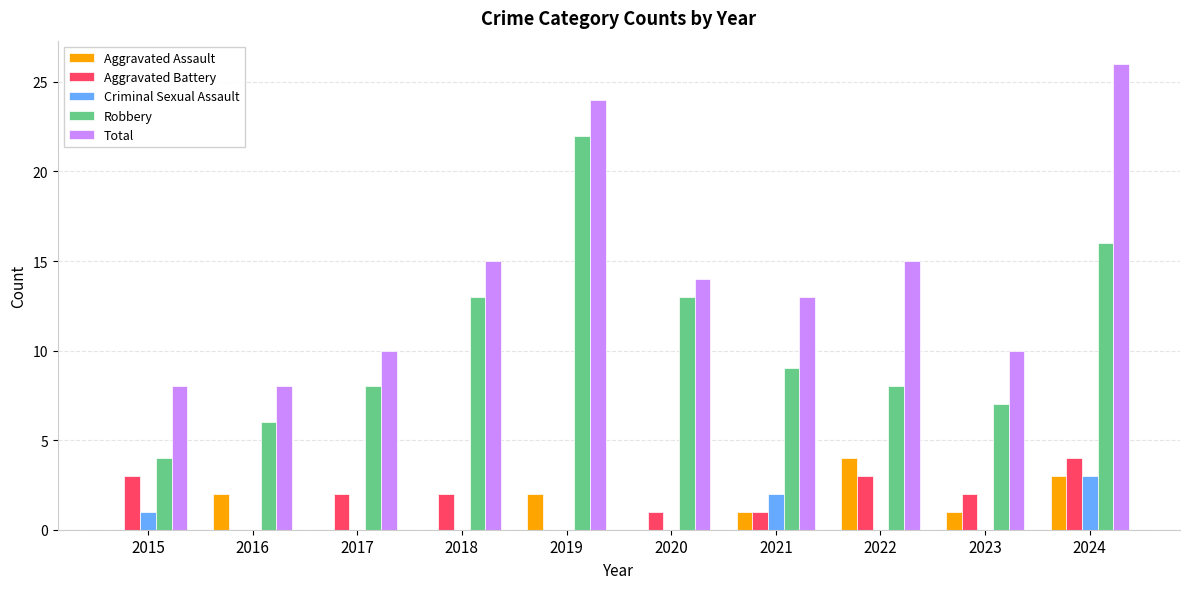

What is the sum of all Robbery values?

106